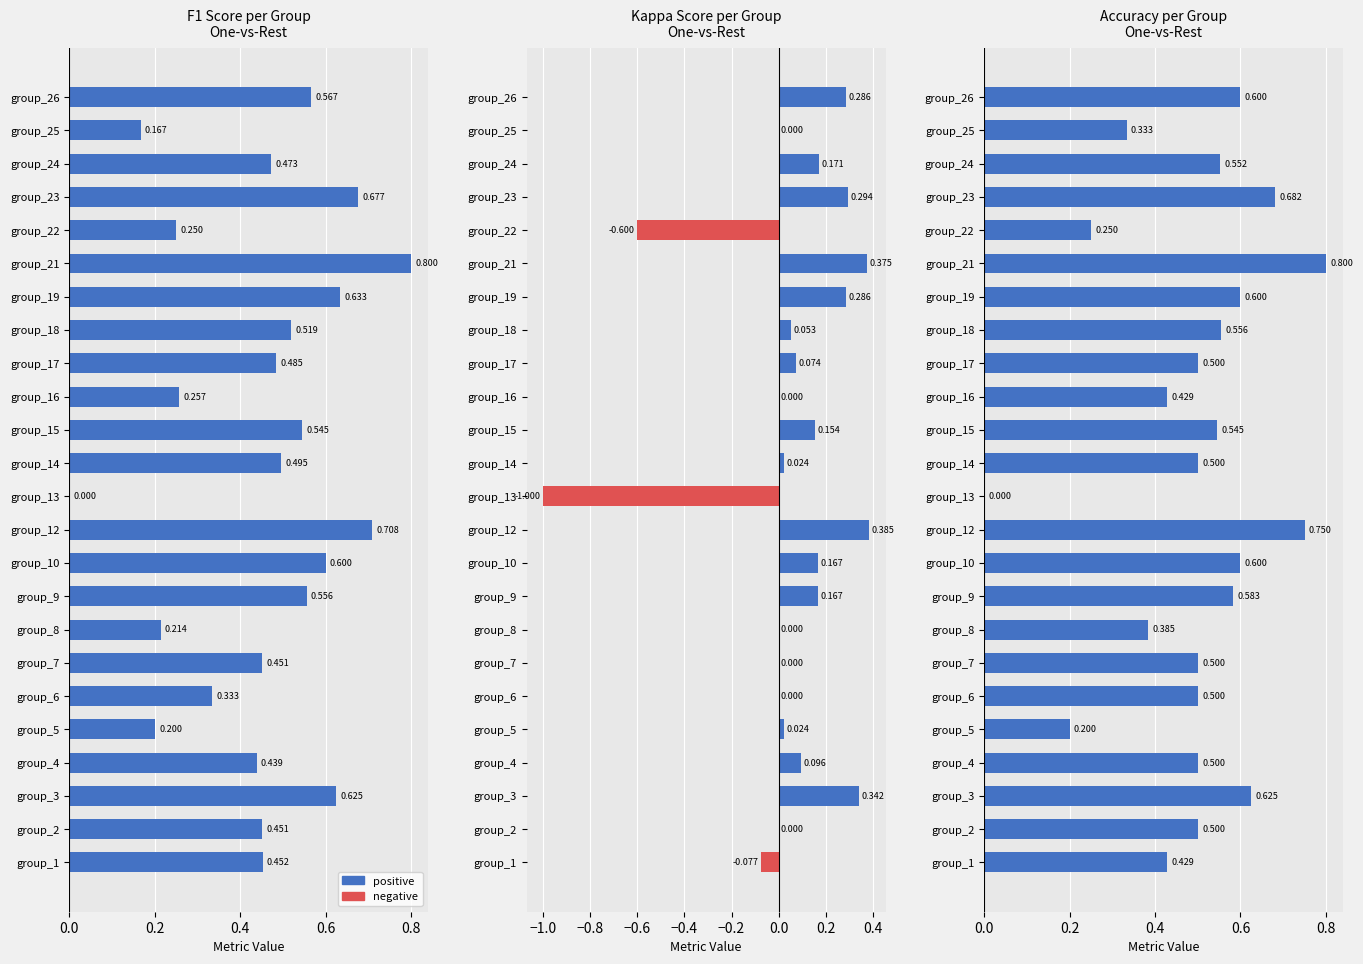

At how many categories does at least one series exceed 0?

23